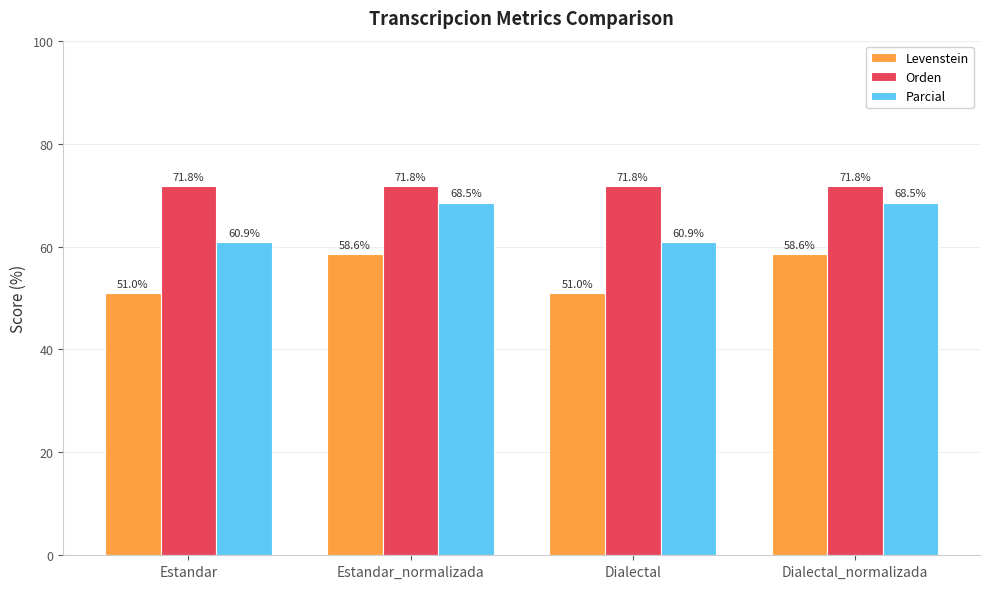

What is the minimum value shown in the chart?

51.0